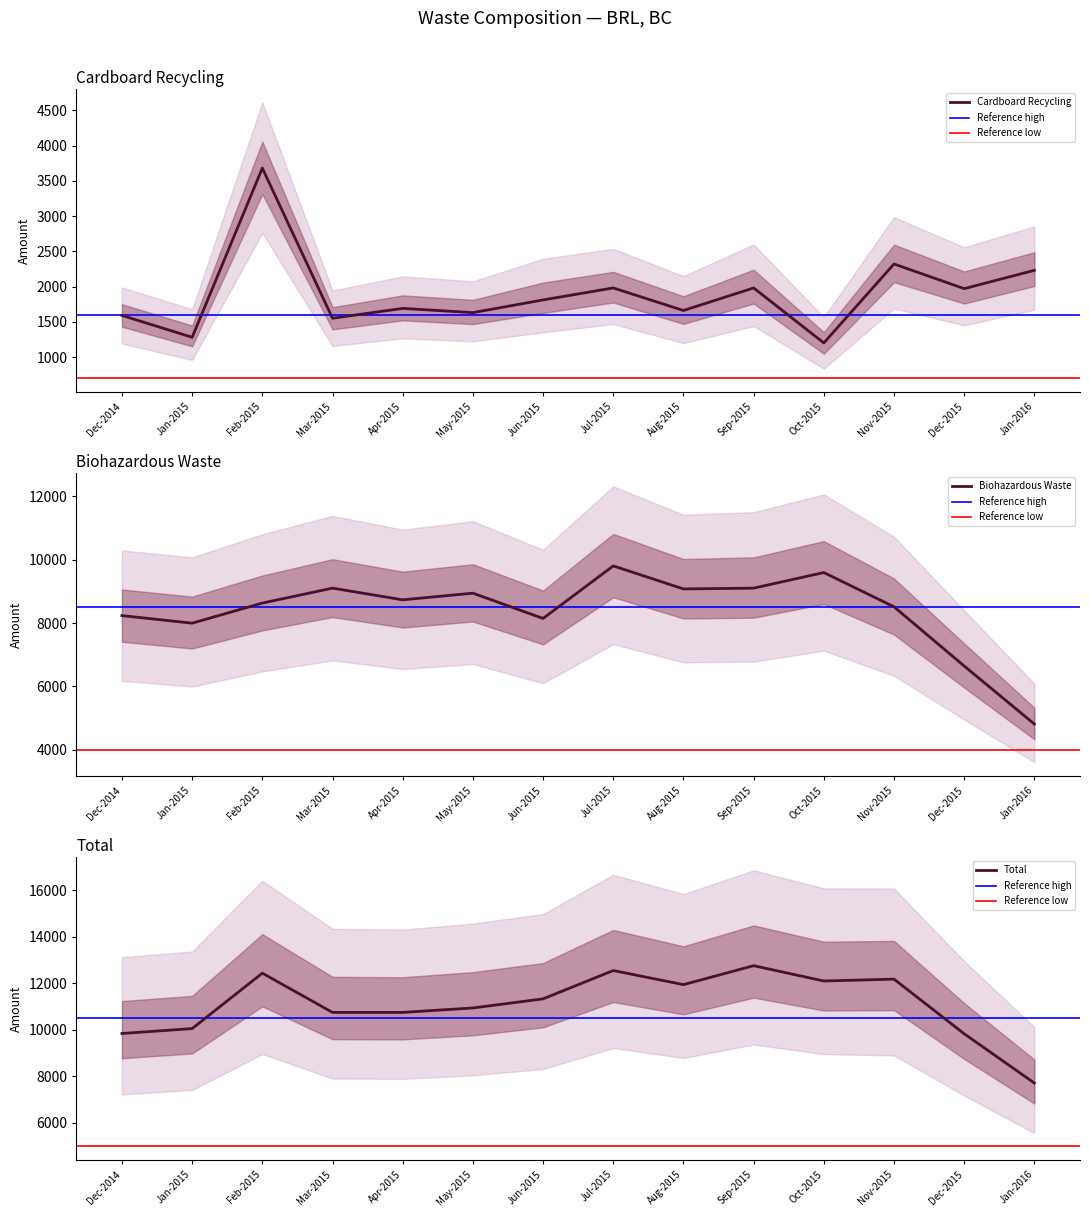

Which category has the highest value in the Biohazardous Waste series?

Jul-2015